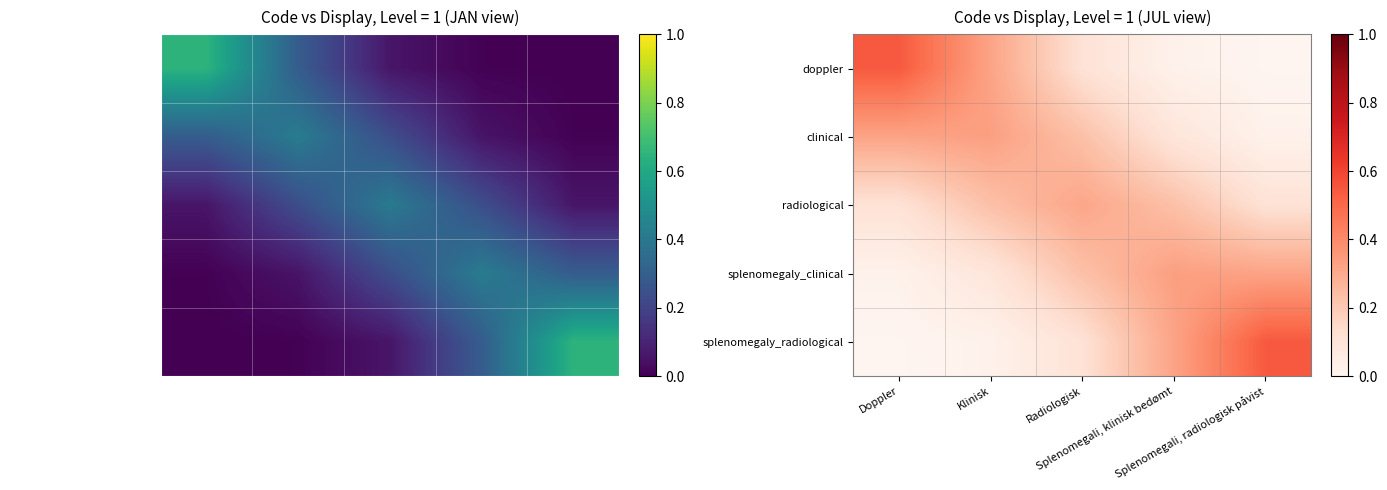

Where is splenomegaly_radiological nearest to the value 0?

Doppler